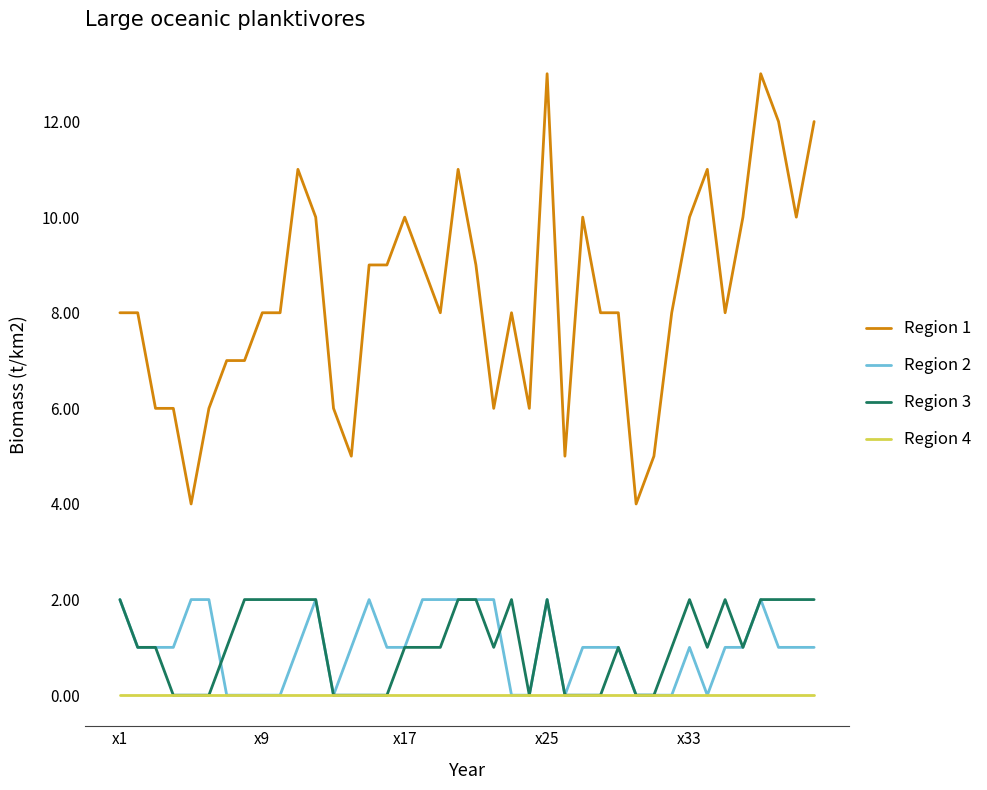

What are all the series names shown in the legend?

Region 1, Region 2, Region 3, Region 4